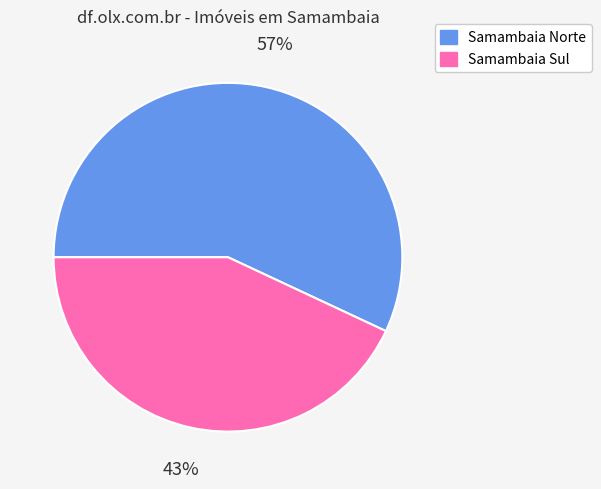

How many segments does this pie chart have?

2